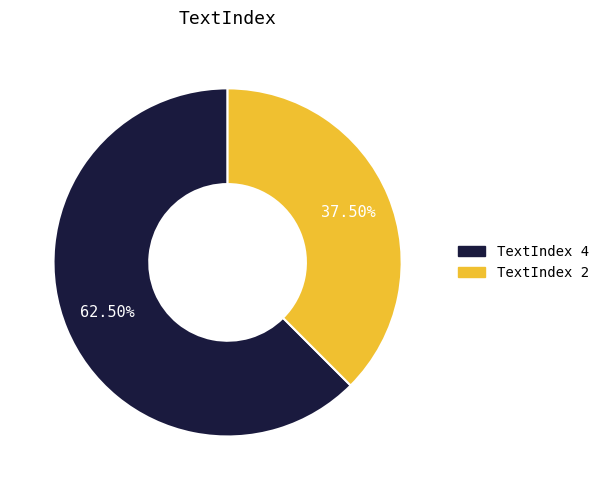

Between TextIndex 4 and TextIndex 2, which is larger?

TextIndex 4